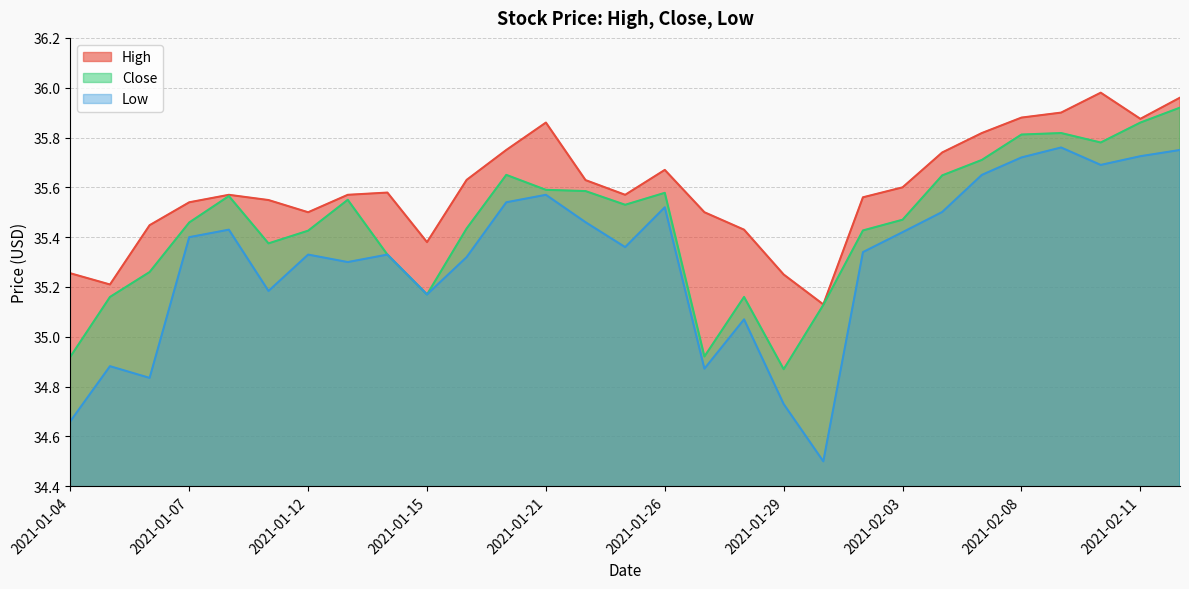

Reading right to left, extract all data points from this chart.

High: 36.0	35.9	36.0	35.9	35.9	35.8	35.7	35.6	35.6	35.1	35.2	35.4	35.5	35.7	35.6	35.6	35.9	35.8	35.6	35.4	35.6	35.6	35.5	35.5	35.6	35.5	35.4	35.2	35.3
Close: 35.9	35.9	35.8	35.8	35.8	35.7	35.6	35.5	35.4	35.1	34.9	35.2	34.9	35.6	35.5	35.6	35.6	35.7	35.4	35.2	35.3	35.5	35.4	35.4	35.6	35.5	35.3	35.2	34.9
Low: 35.8	35.7	35.7	35.8	35.7	35.7	35.5	35.4	35.3	34.5	34.7	35.1	34.9	35.5	35.4	35.5	35.6	35.5	35.3	35.2	35.3	35.3	35.3	35.2	35.4	35.4	34.8	34.9	34.7